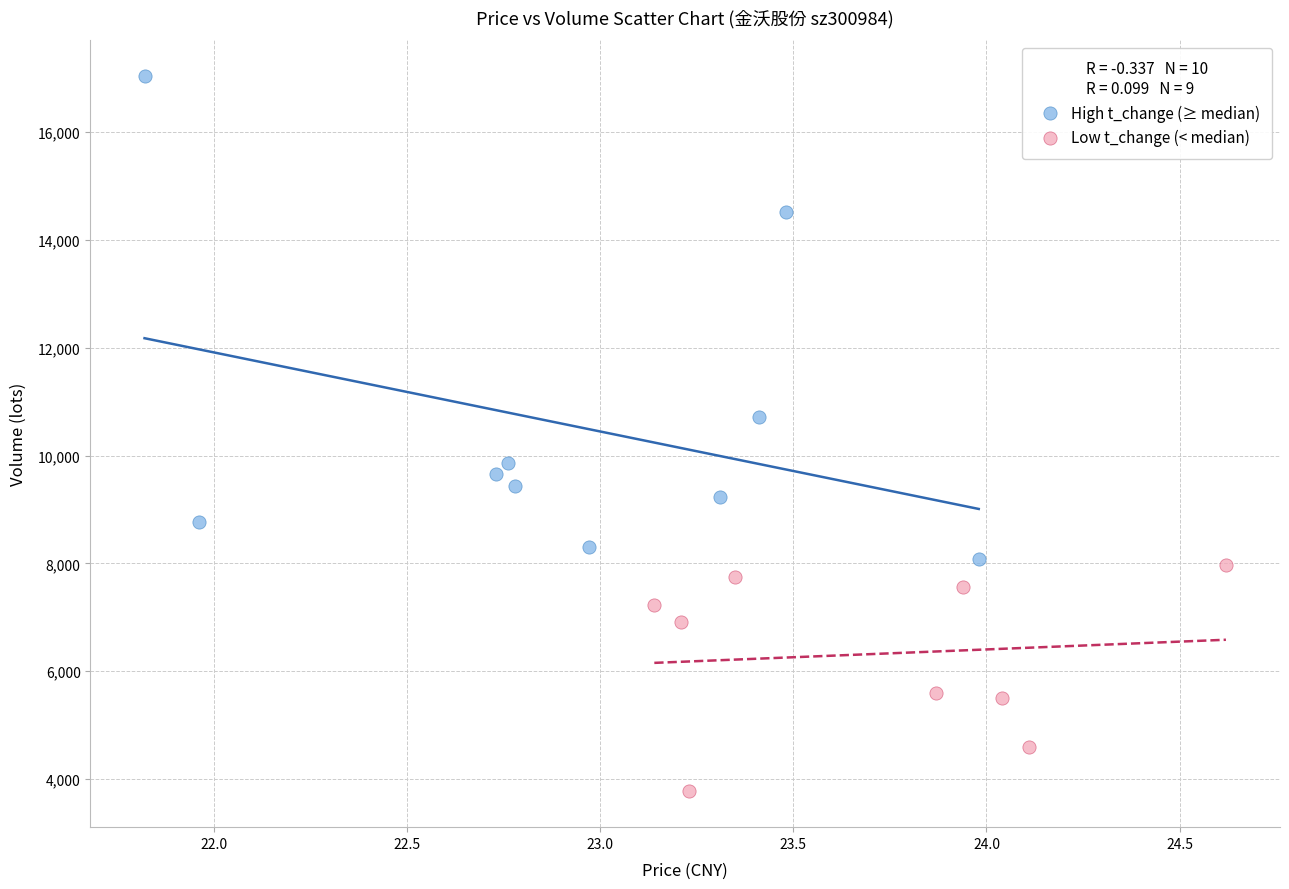

Which series has the widest spread of Y values?

High t_change (≥ median)